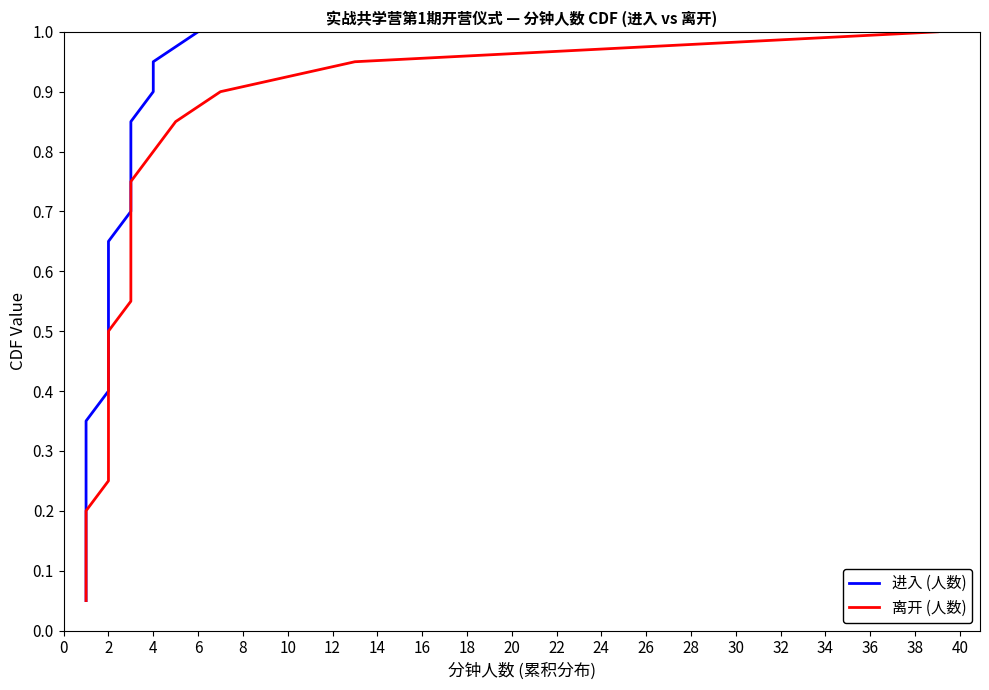

The value of 离开 (人数) at 34 is 1.6. True or false?

False